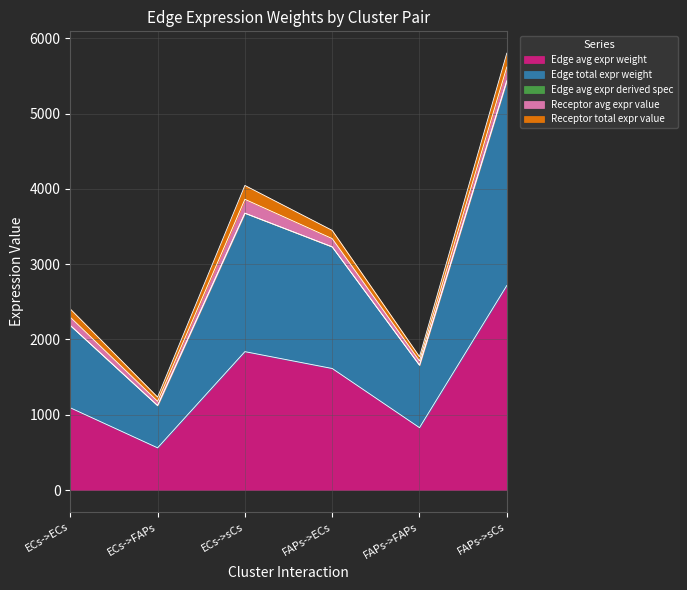

True or false: Edge avg expr derived spec has more than 2 interior local peaks.

False